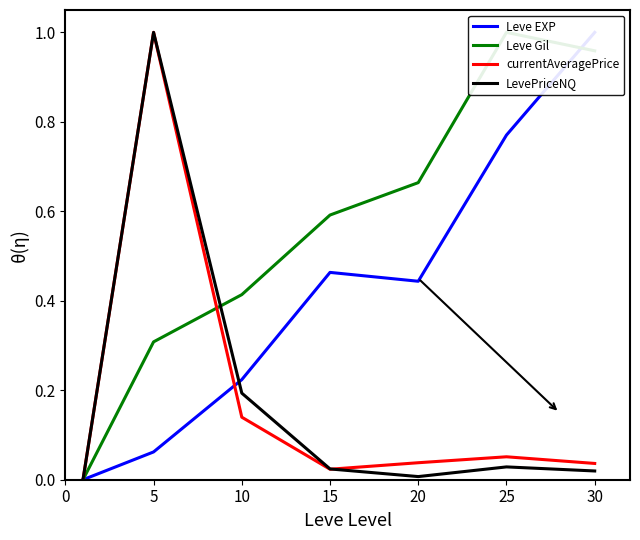

At how many categories does at least one series exceed 0?

6